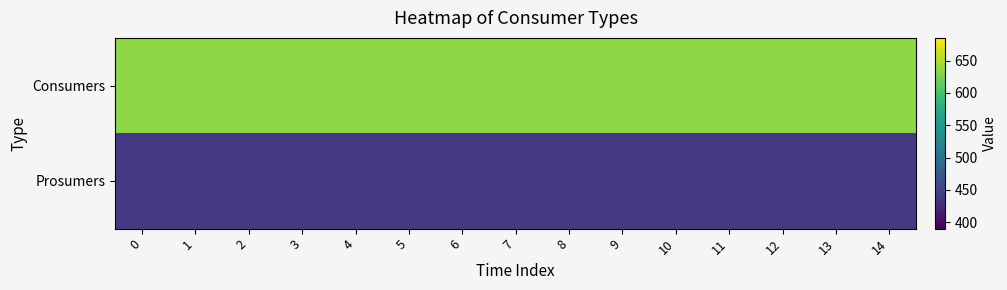

Rank the series by their average value, from highest to lowest.

Consumers, Prosumers